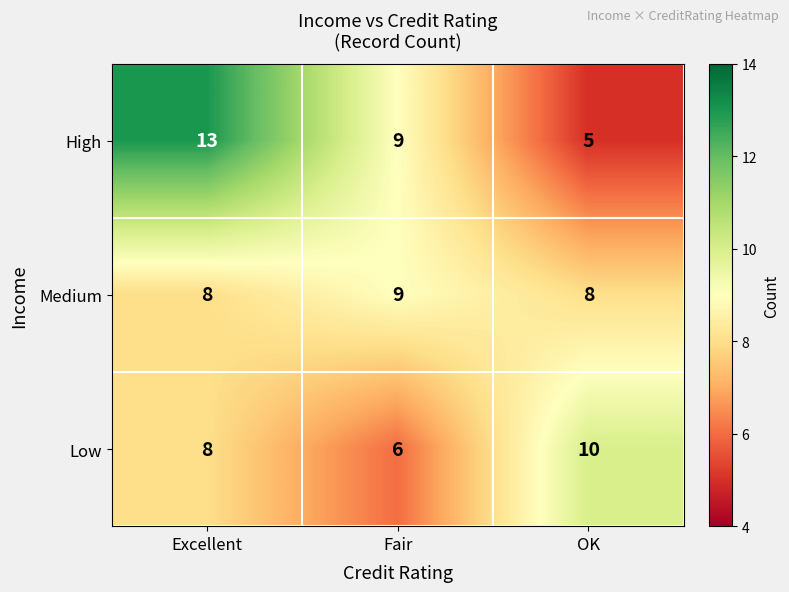

Rank the series by their average value, from lowest to highest.

Low, Medium, High